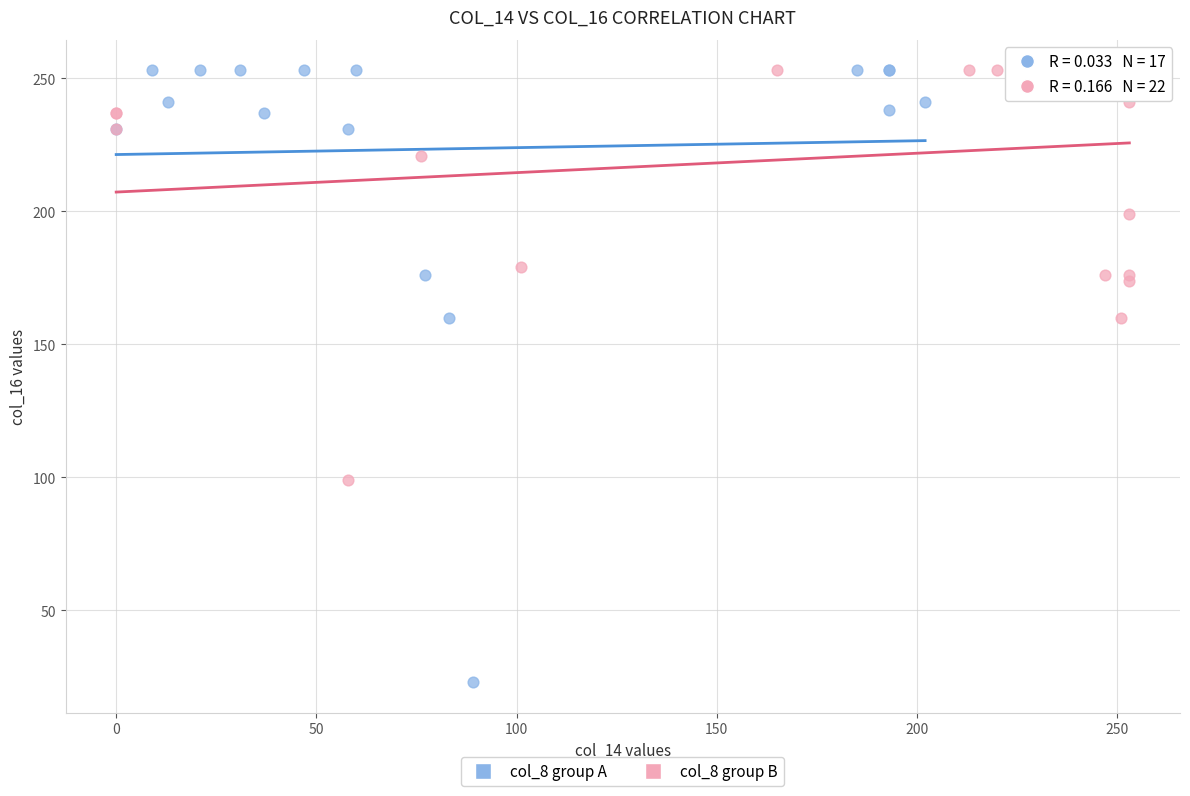

Which series has the widest spread of Y values?

col_8 group A